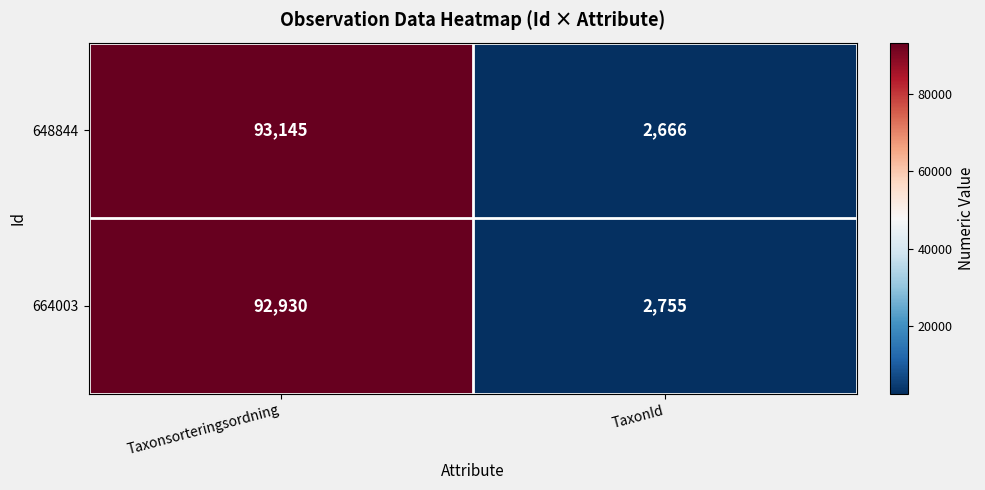

What is the difference between the highest and lowest values at Taxonsorteringsordning?

215